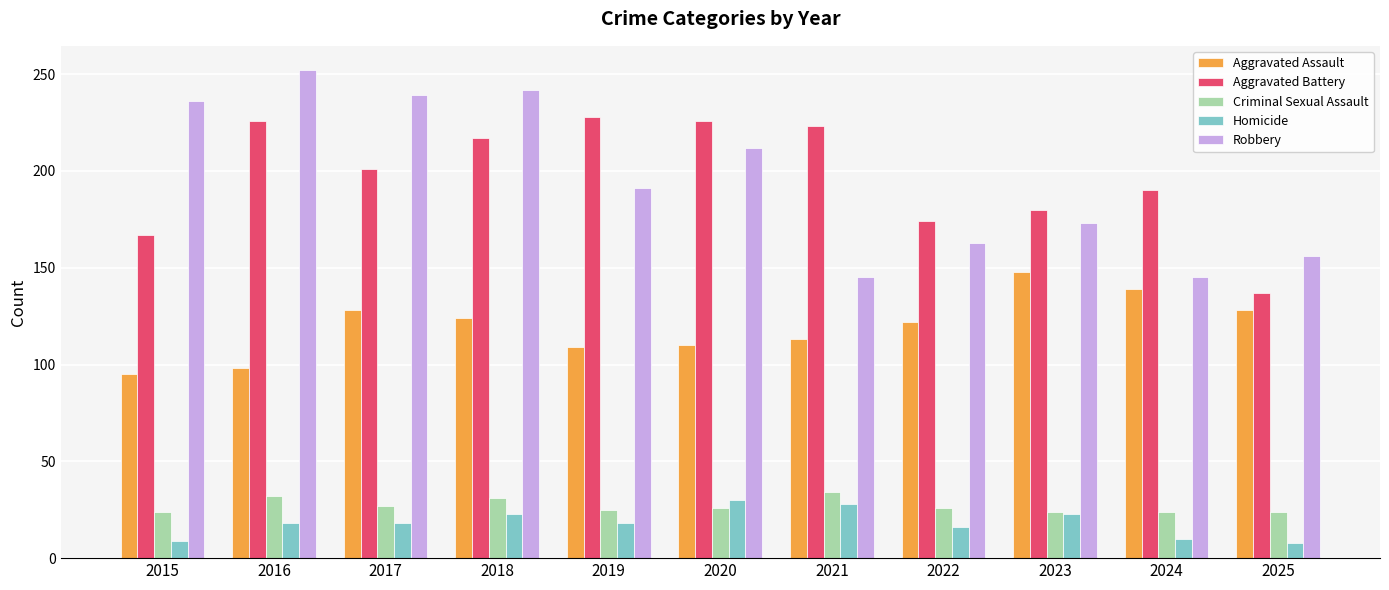

True or false: Aggravated Assault has a value of 157 at 2019.

False